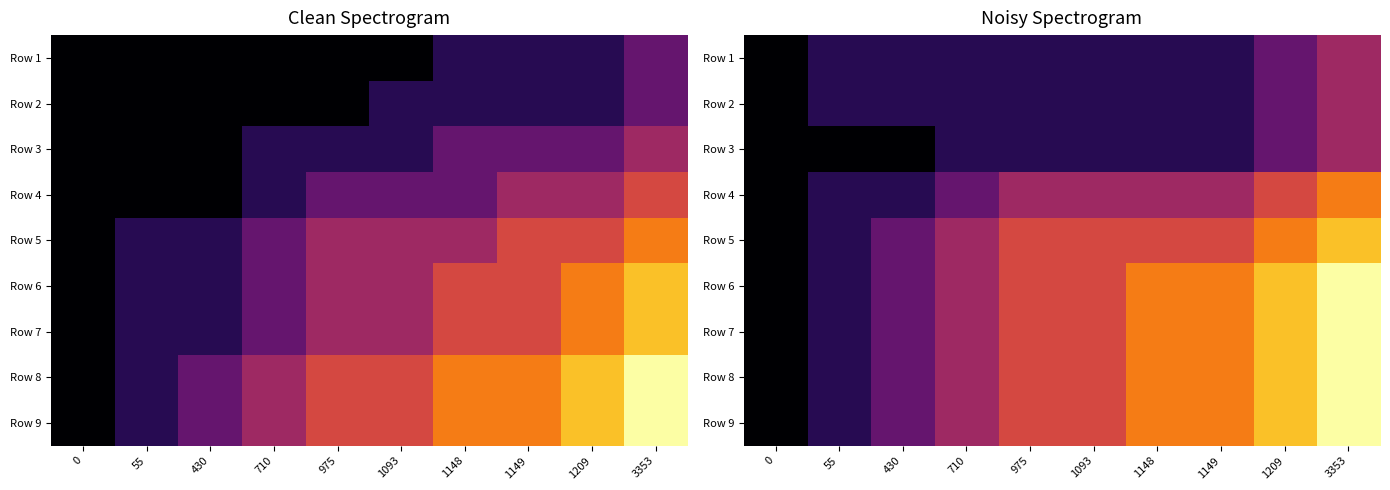

True or false: Row 8 has a value of 320 at 3353.

True